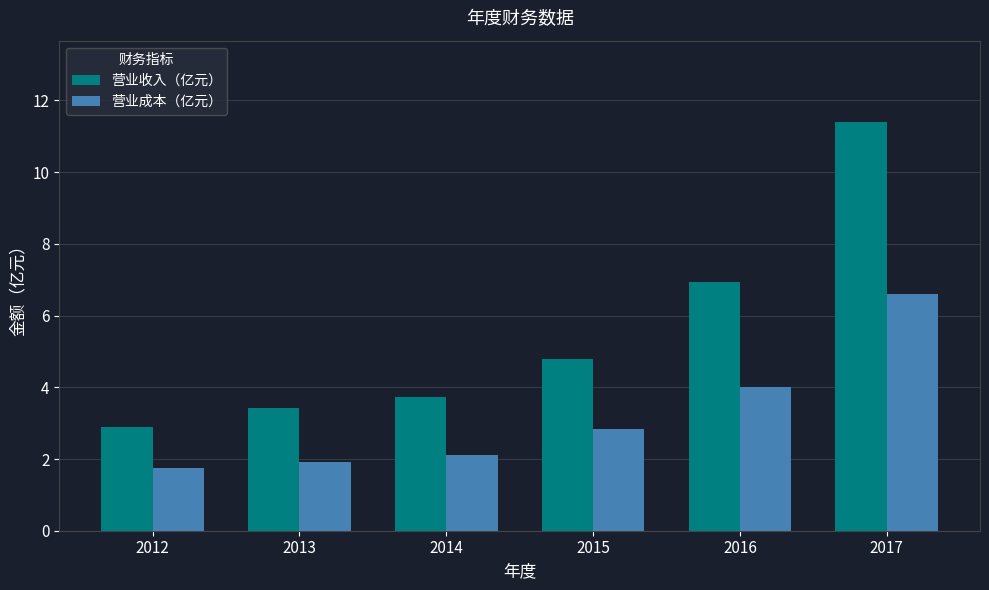

List the series in order of their overall mean, highest first.

营业收入（亿元）, 营业成本（亿元）